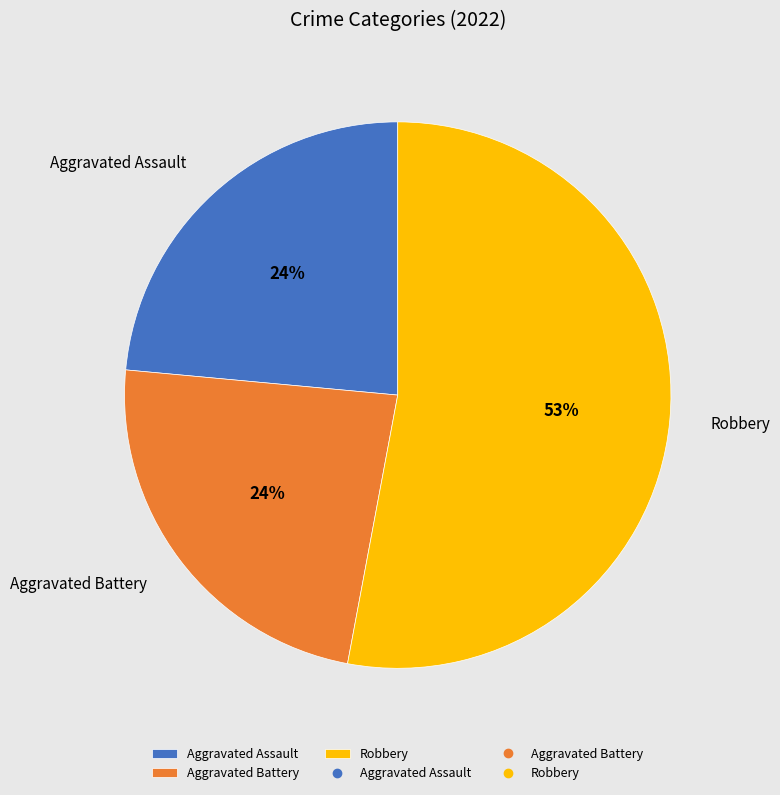

Do Robbery and Aggravated Battery together represent more than half of the pie?

Yes